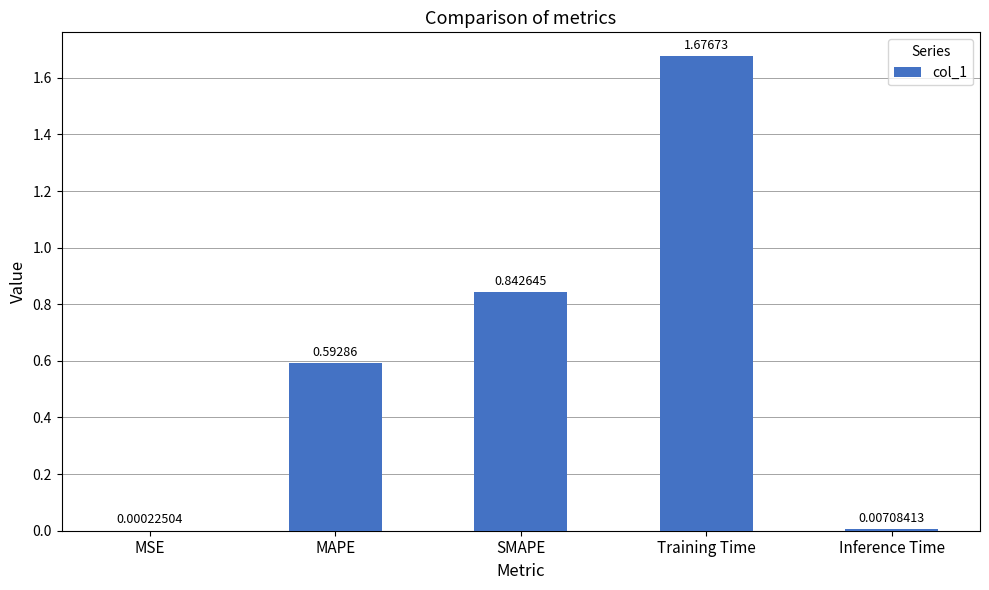

At which label is the value closest to 0?

MSE